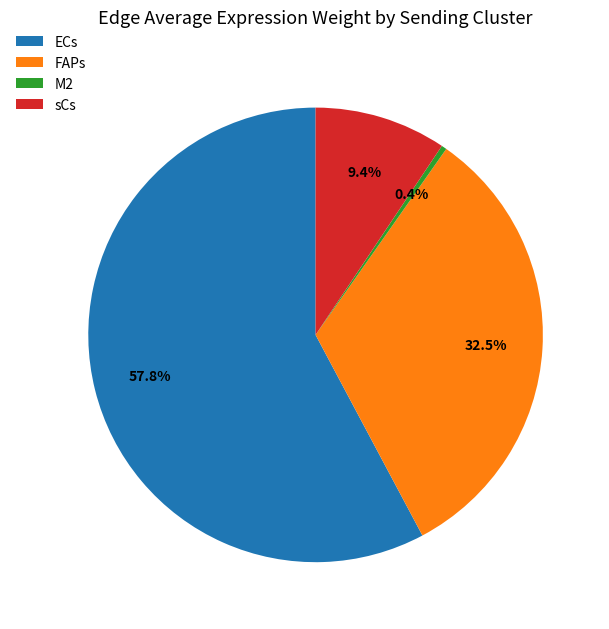

Which has a higher value, sCs or M2?

sCs